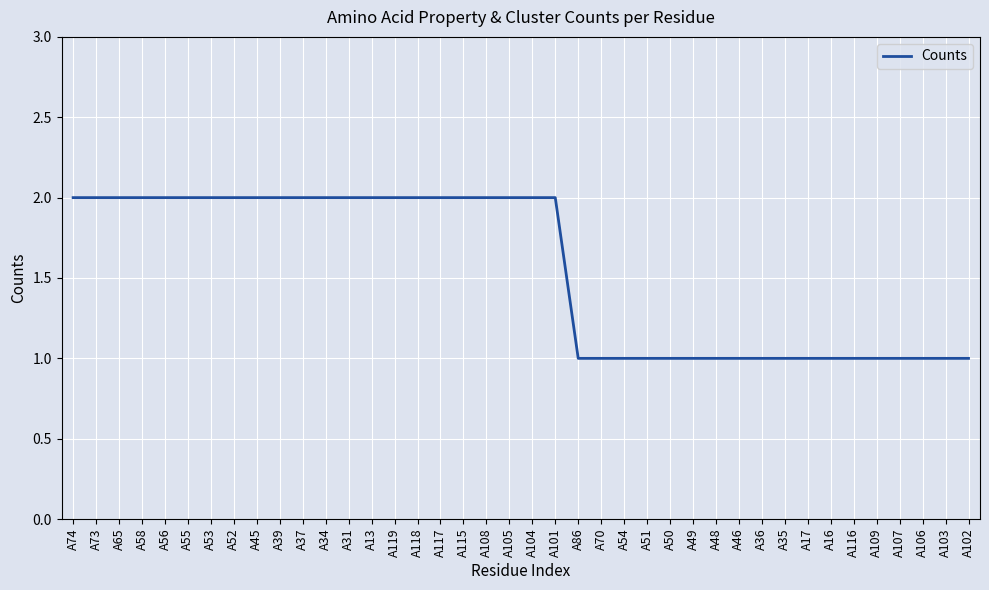

Reading left to right, list all the values displayed in this chart.

A74=2	A73=2	A65=2	A58=2	A56=2	A55=2	A53=2	A52=2	A45=2	A39=2	A37=2	A34=2	A31=2	A13=2	A119=2	A118=2	A117=2	A115=2	A108=2	A105=2	A104=2	A101=2	A86=1	A70=1	A54=1	A51=1	A50=1	A49=1	A48=1	A46=1	A36=1	A35=1	A17=1	A16=1	A116=1	A109=1	A107=1	A106=1	A103=1	A102=1